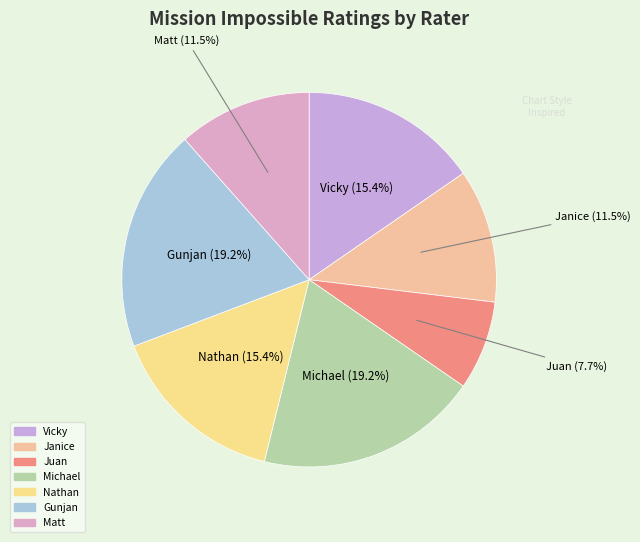

Which slice is the smallest?

Juan